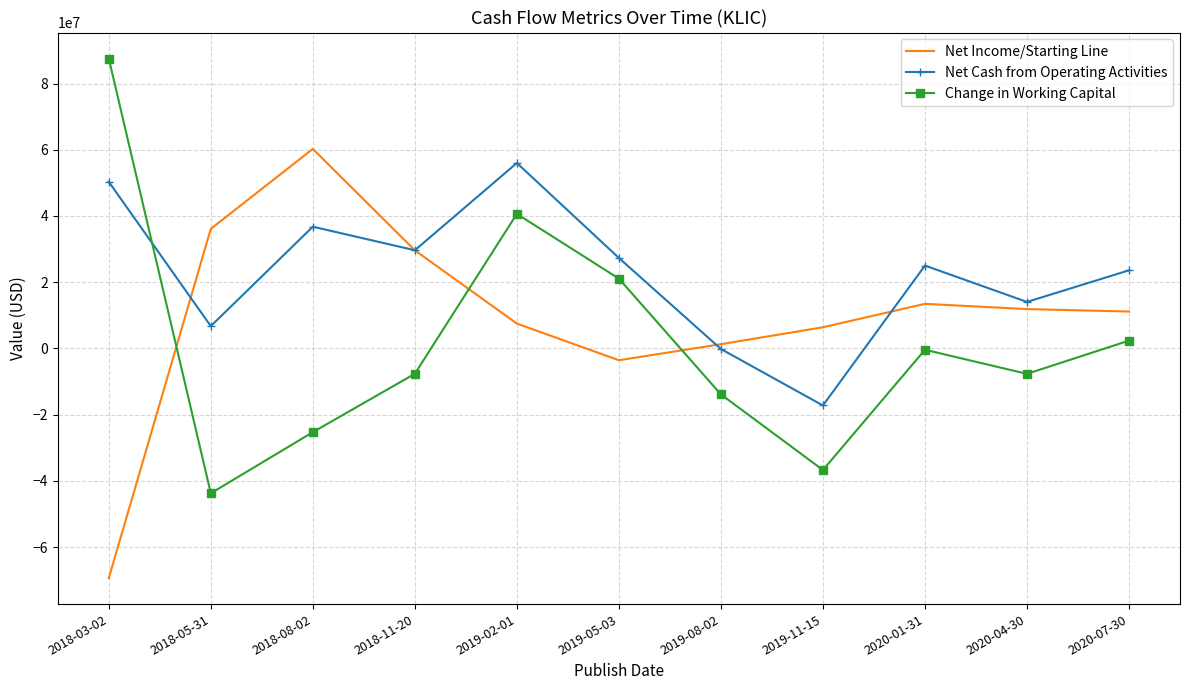

What is the minimum value for Net Cash from Operating Activities?

-17214000